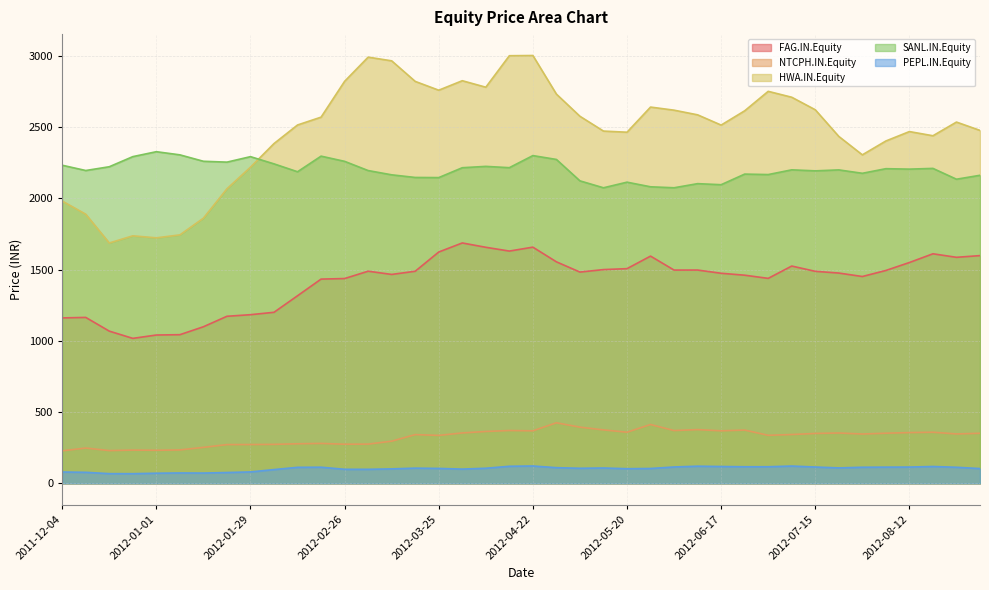

Reading right to left, what are all the values shown in this chart?

FAG.IN.Equity: 2012-09-02=1598.0	2012-08-26=1586.1	2012-08-19=1610.8	2012-08-12=1549.6	2012-08-05=1493.8	2012-07-29=1451.4	2012-07-22=1475.7	2012-07-15=1487.8	2012-07-08=1524.8	2012-07-01=1438.3	2012-06-24=1460.6	2012-06-17=1474.2	2012-06-10=1496.7	2012-06-03=1496.5	2012-05-27=1594.5	2012-05-20=1506.5	2012-05-13=1500.0	2012-05-06=1482.5	2012-04-29=1554.3	2012-04-22=1657.3	2012-04-15=1629.8	2012-04-08=1656.4	2012-04-01=1686.8	2012-03-25=1623.2	2012-03-18=1488.3	2012-03-11=1465.9	2012-03-04=1488.6	2012-02-26=1437.1	2012-02-19=1433.2	2012-02-12=1316.4	2012-02-05=1200.3	2012-01-29=1183.5	2012-01-22=1172.4	2012-01-15=1098.9	2012-01-08=1043.2	2012-01-01=1040.9	2011-12-25=1017.4	2011-12-18=1068.2	2011-12-11=1164.4	2011-12-04=1160.9
NTCPH.IN.Equity: 2012-09-02=351.6	2012-08-26=346.9	2012-08-19=358.9	2012-08-12=356.4	2012-08-05=351.9	2012-07-29=346.4	2012-07-22=353.5	2012-07-15=350.4	2012-07-08=342.8	2012-07-01=337.3	2012-06-24=373.9	2012-06-17=368.8	2012-06-10=377.2	2012-06-03=370.6	2012-05-27=413.0	2012-05-20=359.1	2012-05-13=375.2	2012-05-06=394.5	2012-04-29=425.1	2012-04-22=368.7	2012-04-15=370.9	2012-04-08=364.3	2012-04-01=353.9	2012-03-25=336.6	2012-03-18=342.2	2012-03-11=296.1	2012-03-04=275.6	2012-02-26=274.8	2012-02-19=280.4	2012-02-12=277.9	2012-02-05=273.7	2012-01-29=272.4	2012-01-22=272.1	2012-01-15=252.6	2012-01-08=234.8	2012-01-01=232.2	2011-12-25=233.6	2011-12-18=230.0	2011-12-11=247.9	2011-12-04=228.2
HWA.IN.Equity: 2012-09-02=2476.4	2012-08-26=2534.9	2012-08-19=2438.9	2012-08-12=2468.3	2012-08-05=2402.2	2012-07-29=2305.0	2012-07-22=2434.2	2012-07-15=2621.2	2012-07-08=2709.1	2012-07-01=2750.6	2012-06-24=2613.9	2012-06-17=2513.8	2012-06-10=2585.7	2012-06-03=2618.4	2012-05-27=2640.2	2012-05-20=2463.8	2012-05-13=2471.7	2012-05-06=2575.5	2012-04-29=2731.1	2012-04-22=3001.9	2012-04-15=3000.4	2012-04-08=2779.5	2012-04-01=2825.1	2012-03-25=2758.5	2012-03-18=2820.2	2012-03-11=2964.6	2012-03-04=2990.4	2012-02-26=2820.8	2012-02-19=2569.4	2012-02-12=2514.5	2012-02-05=2384.2	2012-01-29=2218.3	2012-01-22=2066.8	2012-01-15=1860.6	2012-01-08=1743.4	2012-01-01=1722.7	2011-12-25=1736.8	2011-12-18=1686.6	2011-12-11=1888.5	2011-12-04=1980.8
SANL.IN.Equity: 2012-09-02=2161.6	2012-08-26=2134.0	2012-08-19=2209.9	2012-08-12=2204.8	2012-08-05=2207.9	2012-07-29=2175.6	2012-07-22=2199.4	2012-07-15=2192.7	2012-07-08=2199.8	2012-07-01=2166.6	2012-06-24=2169.9	2012-06-17=2095.5	2012-06-10=2102.9	2012-06-03=2074.0	2012-05-27=2080.8	2012-05-20=2113.3	2012-05-13=2073.9	2012-05-06=2122.5	2012-04-29=2272.7	2012-04-22=2299.7	2012-04-15=2215.0	2012-04-08=2224.1	2012-04-01=2214.6	2012-03-25=2145.4	2012-03-18=2146.3	2012-03-11=2164.8	2012-03-04=2194.7	2012-02-26=2259.3	2012-02-19=2295.9	2012-02-12=2186.3	2012-02-05=2241.7	2012-01-29=2292.3	2012-01-22=2253.9	2012-01-15=2259.9	2012-01-08=2305.0	2012-01-01=2327.1	2011-12-25=2292.5	2011-12-18=2221.5	2011-12-11=2195.1	2011-12-04=2232.1
PEPL.IN.Equity: 2012-09-02=104.0	2012-08-26=113.0	2012-08-19=118.5	2012-08-12=114.5	2012-08-05=114.0	2012-07-29=113.2	2012-07-22=108.5	2012-07-15=114.8	2012-07-08=121.6	2012-07-01=116.8	2012-06-24=116.7	2012-06-17=118.3	2012-06-10=120.7	2012-06-03=115.1	2012-05-27=104.5	2012-05-20=103.0	2012-05-13=108.0	2012-05-06=106.0	2012-04-29=110.2	2012-04-22=122.0	2012-04-15=120.0	2012-04-08=106.2	2012-04-01=100.2	2012-03-25=105.0	2012-03-18=107.0	2012-03-11=101.8	2012-03-04=98.7	2012-02-26=98.8	2012-02-19=113.5	2012-02-12=112.6	2012-02-05=96.8	2012-01-29=80.3	2012-01-22=76.2	2012-01-15=72.5	2012-01-08=73.2	2012-01-01=71.3	2011-12-25=68.0	2011-12-18=68.3	2011-12-11=77.6	2011-12-04=79.8